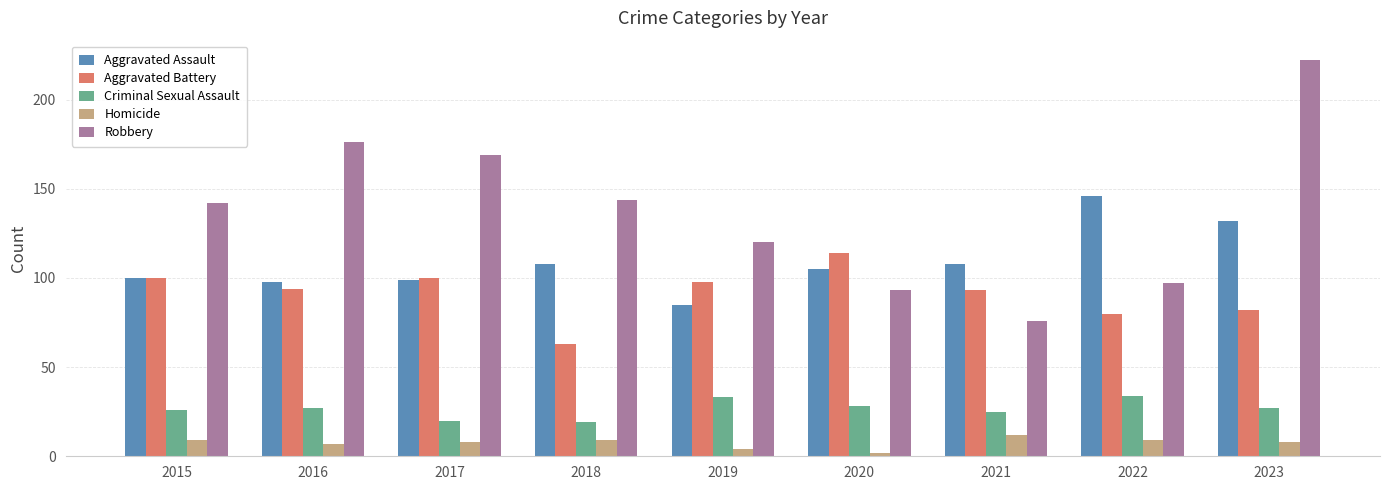

Reading right to left, extract all data points from this chart.

Aggravated Assault: 2023=132	2022=146	2021=108	2020=105	2019=85	2018=108	2017=99	2016=98	2015=100
Aggravated Battery: 2023=82	2022=80	2021=93	2020=114	2019=98	2018=63	2017=100	2016=94	2015=100
Criminal Sexual Assault: 2023=27	2022=34	2021=25	2020=28	2019=33	2018=19	2017=20	2016=27	2015=26
Homicide: 2023=8	2022=9	2021=12	2020=2	2019=4	2018=9	2017=8	2016=7	2015=9
Robbery: 2023=222	2022=97	2021=76	2020=93	2019=120	2018=144	2017=169	2016=176	2015=142